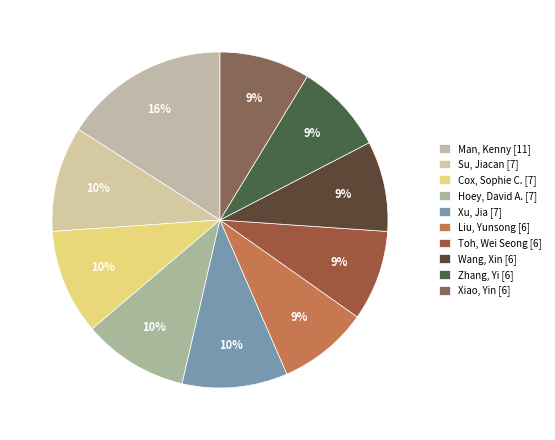

To the nearest percent, what is the difference between the largest and smallest slice percentages?

7%